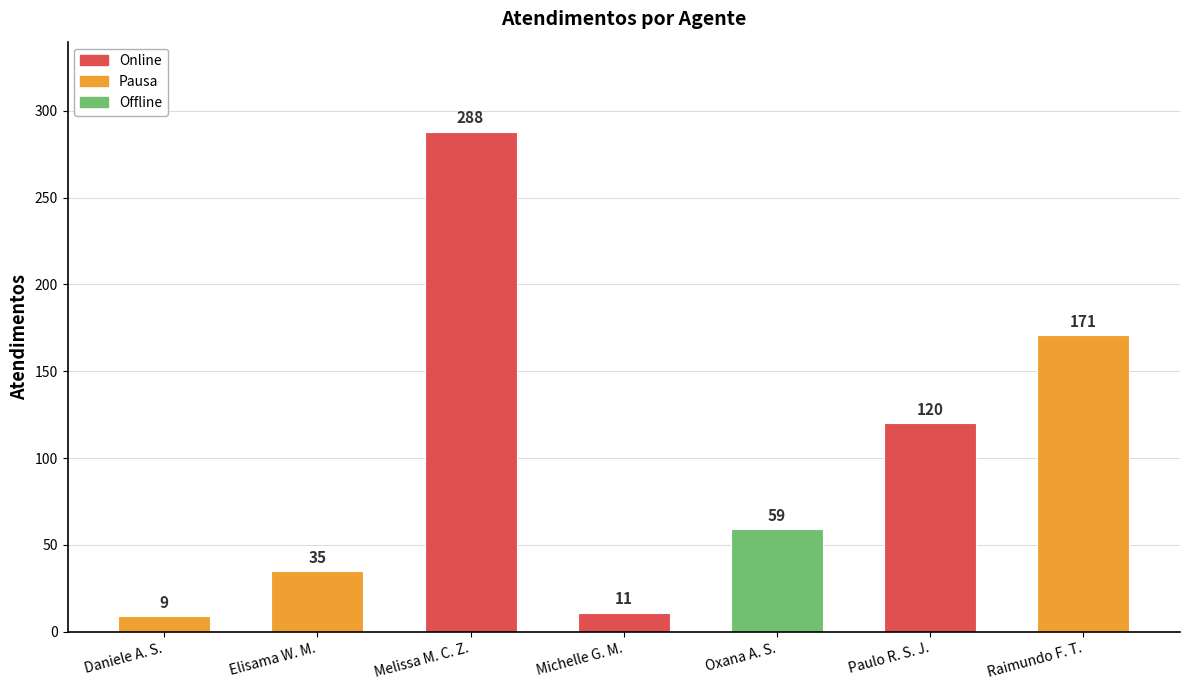

Reading left to right, transcribe all the data shown in this chart.

Daniele Aparecida dos Santos=9	Elisama Walter Machado=35	Melissa Maria Caleffi Zechini=288	Michelle Goncalves Mello=11	Oxana Andreli da Silva=59	Paulo Roberto da Silva Junior=120	Raimundo Francisco Taborda=171